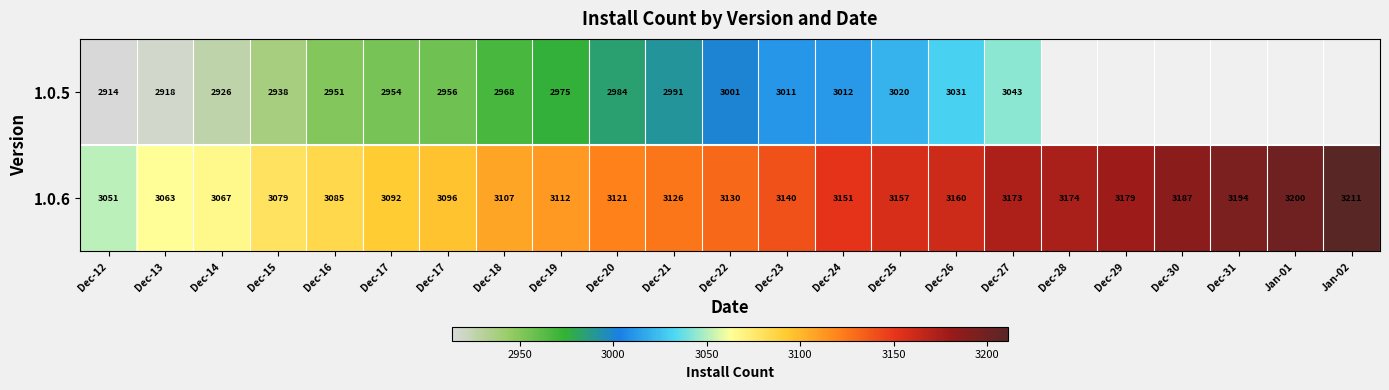

How many values in the 1.0.6 series are below 3130?

11